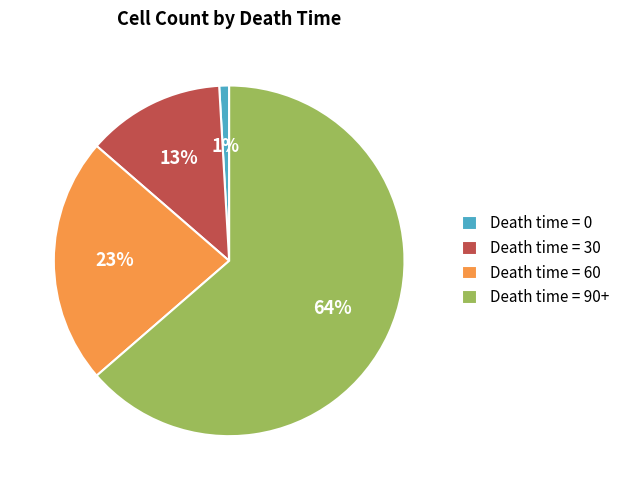

How many segments does this pie chart have?

4